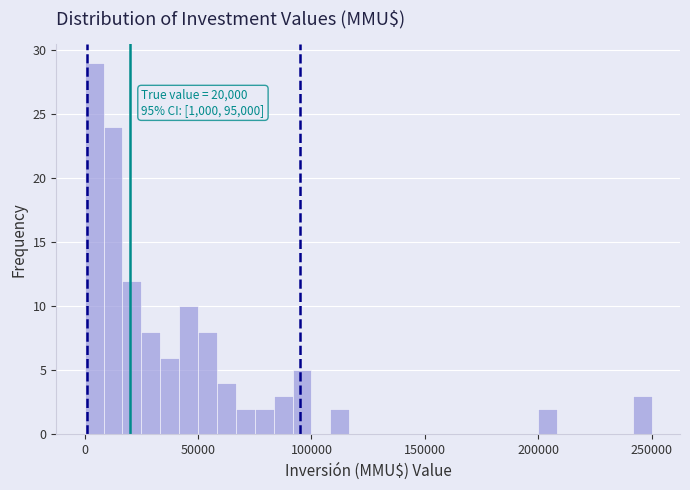

Around what value on the x-axis is the tallest bar? Give the approximate position of its centre, as read against the axis.

5000